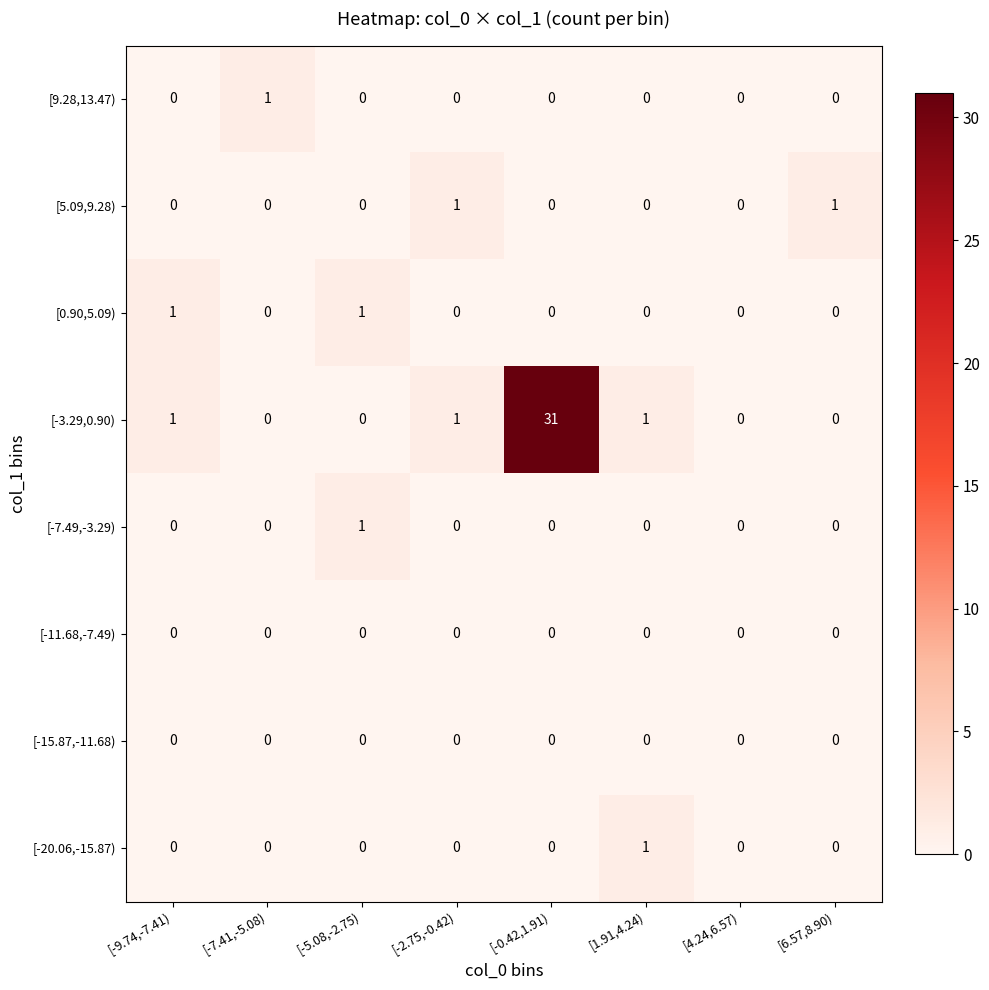

What is the greatest value displayed?

31